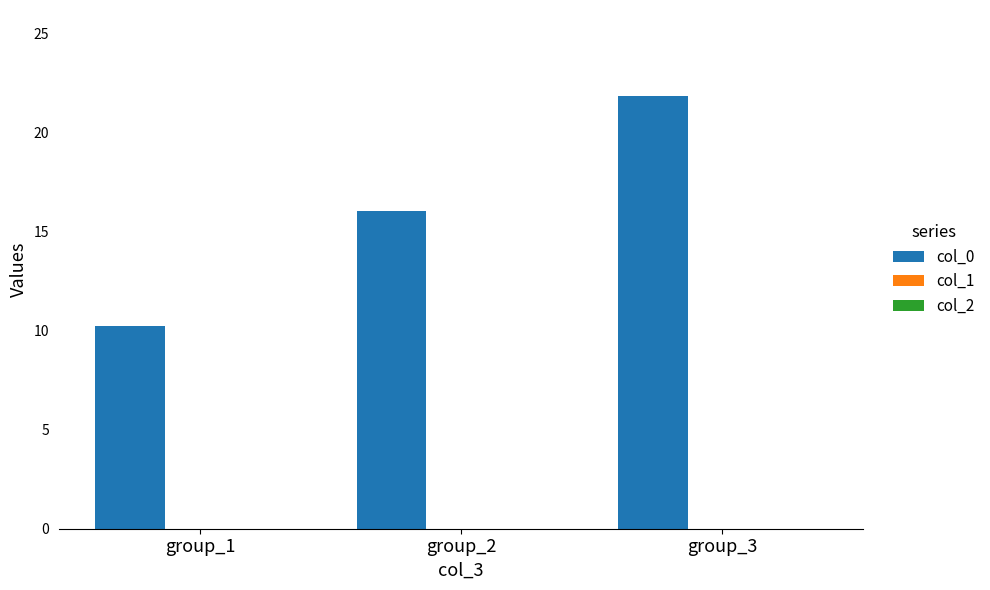

Reading right to left, list all the values displayed in this chart.

21.8	16.0	10.2